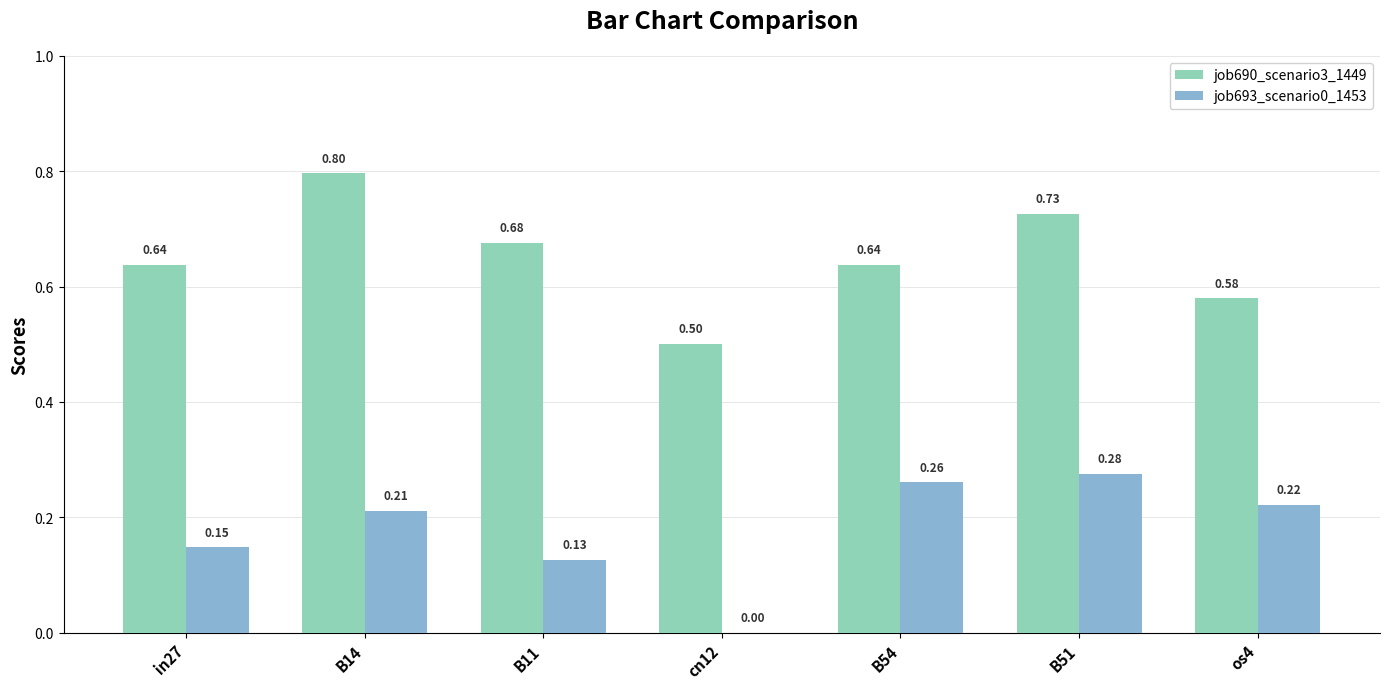

What is the sum of the job690_scenario3_1449 values at os4 and B51?

1.3